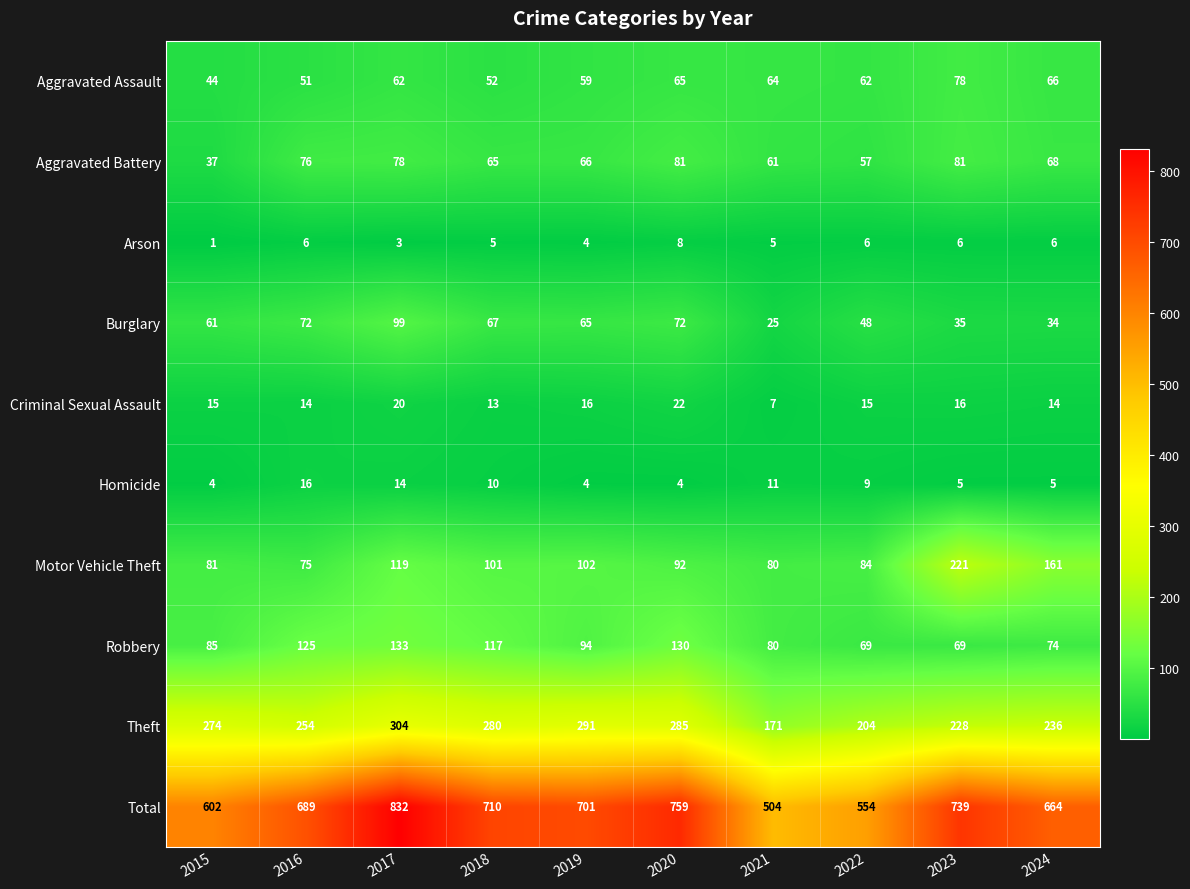

How many distinct data groups are displayed?

10